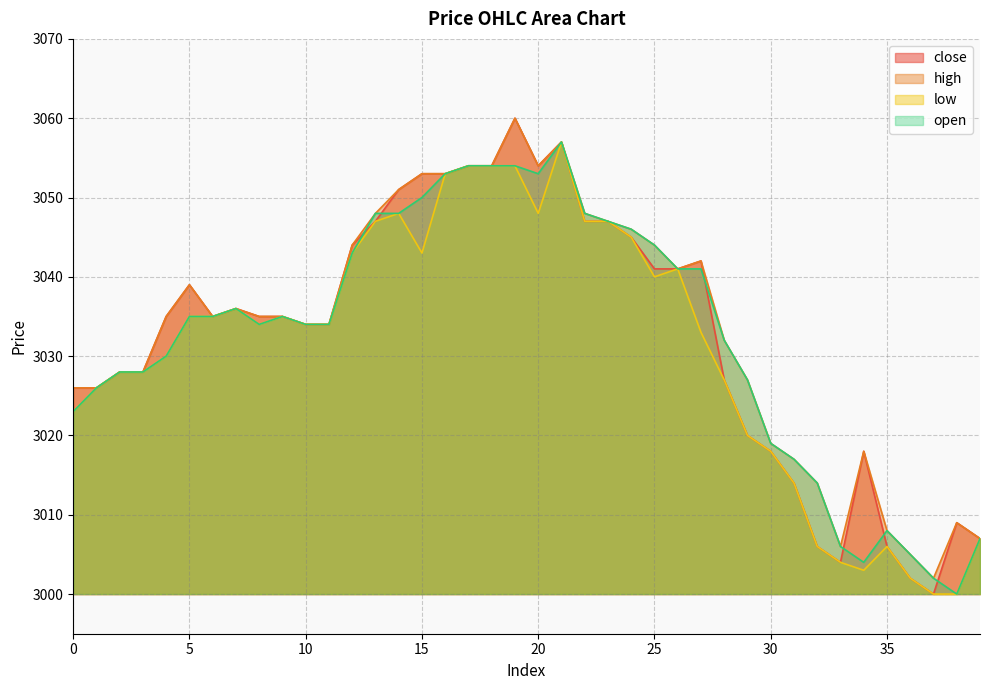

At which label does low reach its minimum?

37